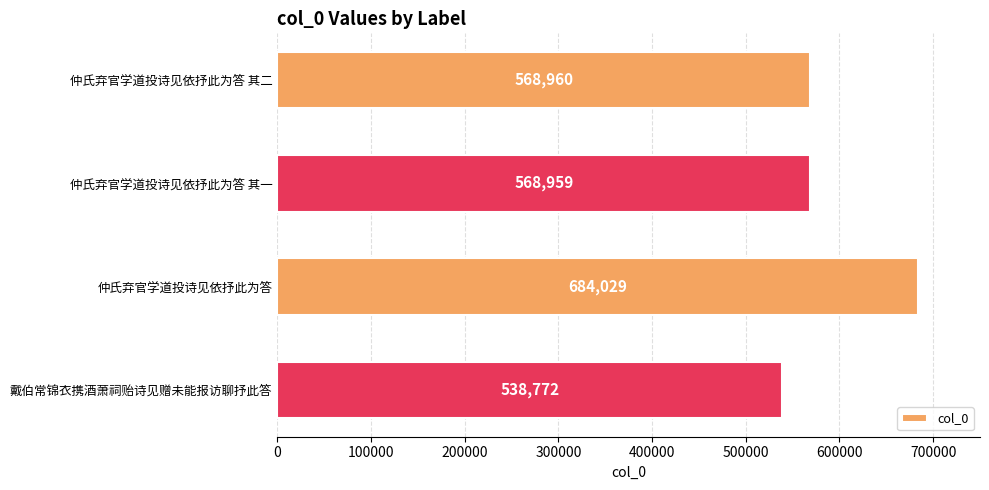

What is the label of the 1st bar from the bottom?

戴伯常锦衣携酒萧祠贻诗见赠未能报访聊抒此答